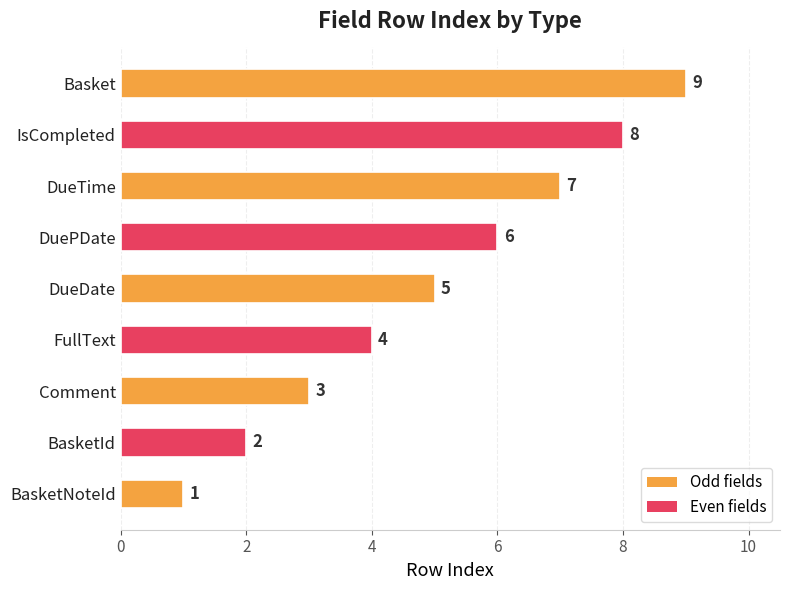

How many data points are less than 5?

4